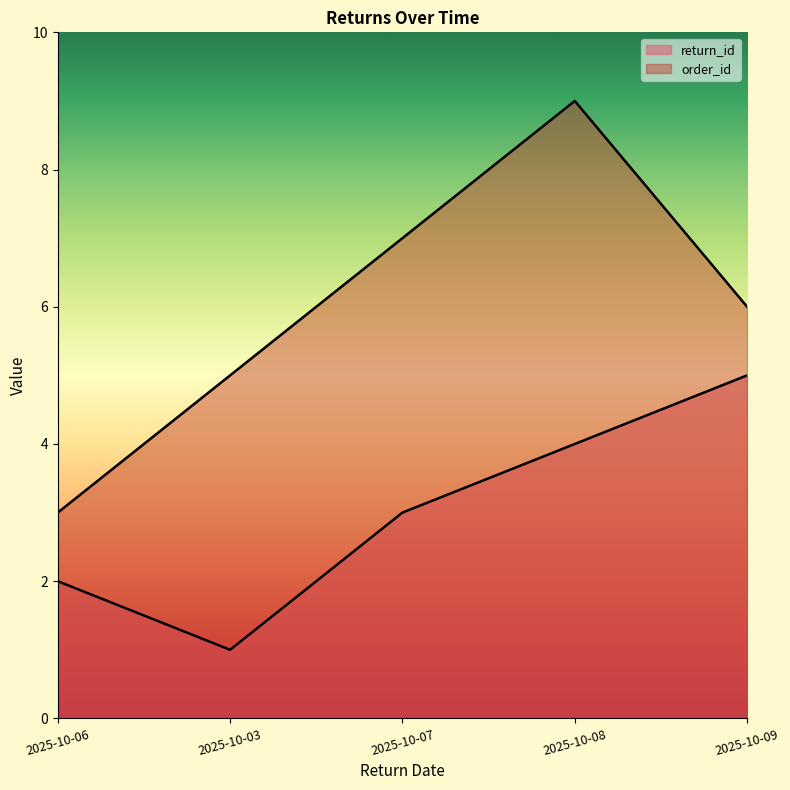

What is the difference between the order_id values at 2025-10-08 and 2025-10-09?

3